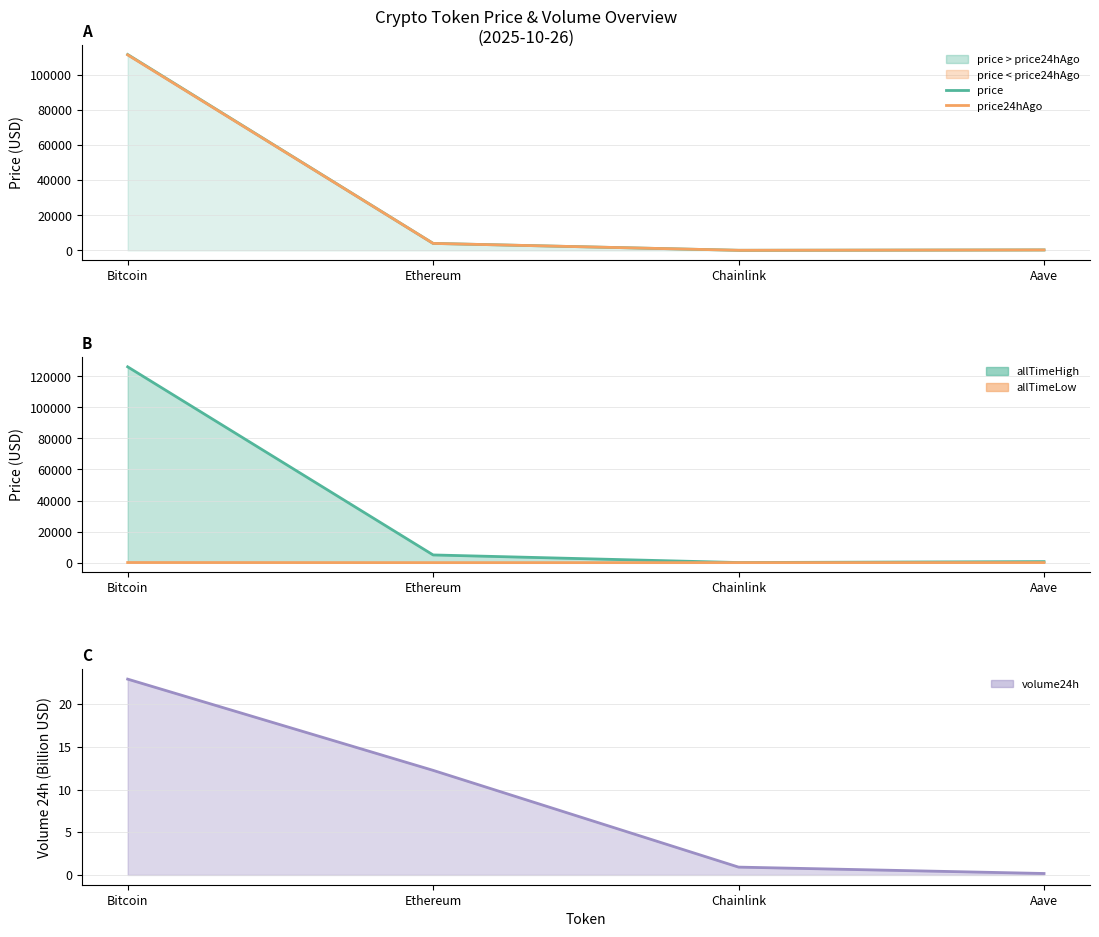

At which category does the chart reach its minimum across all series?

Chainlink